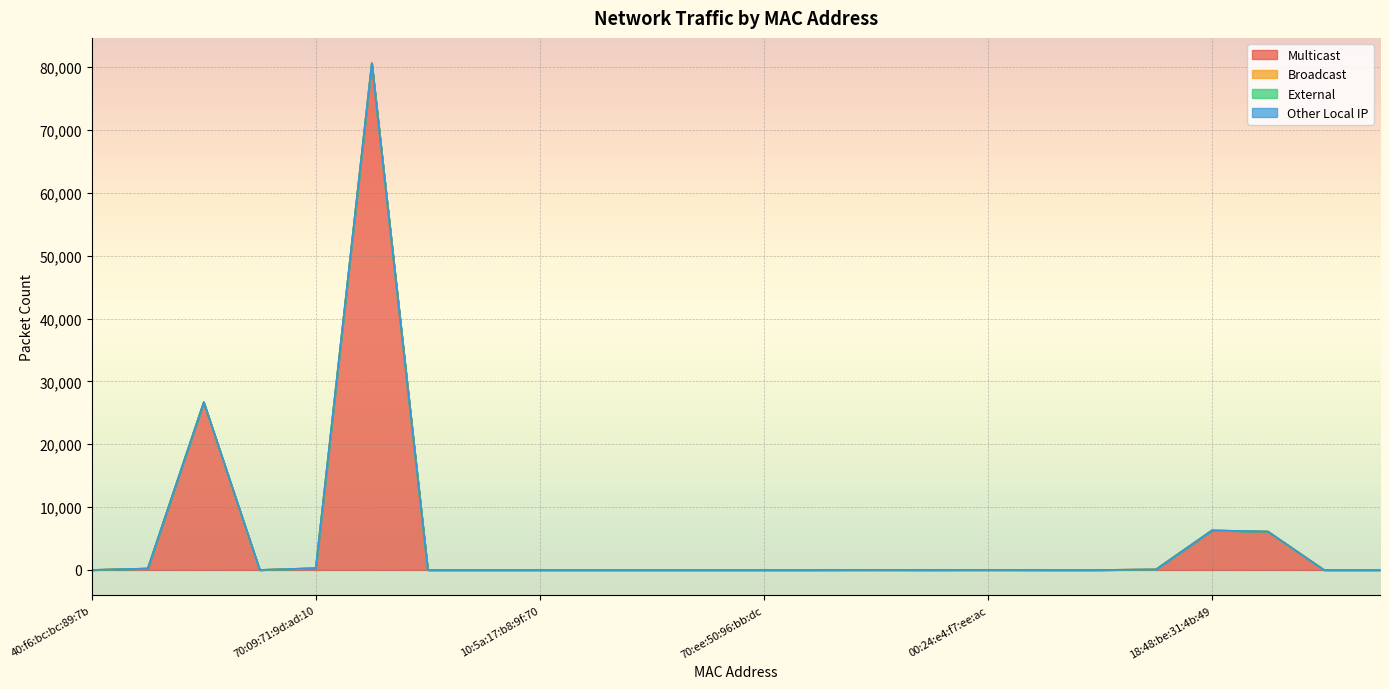

True or false: External and Multicast intersect in this chart.

False